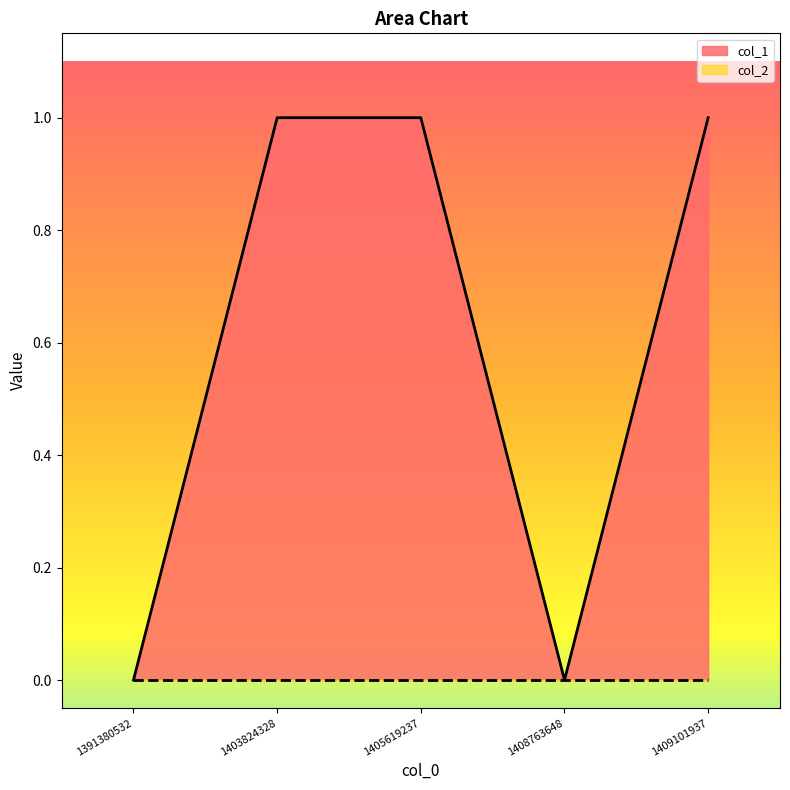

Count the number of categories in the chart.

5